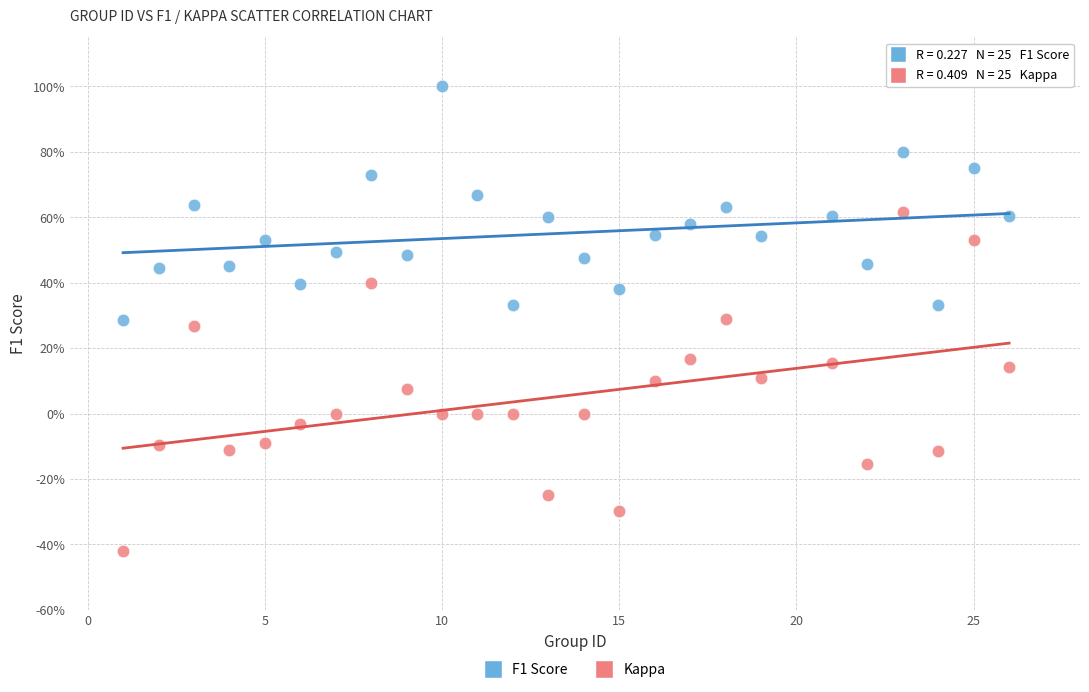

What are all the series names shown in the legend?

F1 Score, Kappa